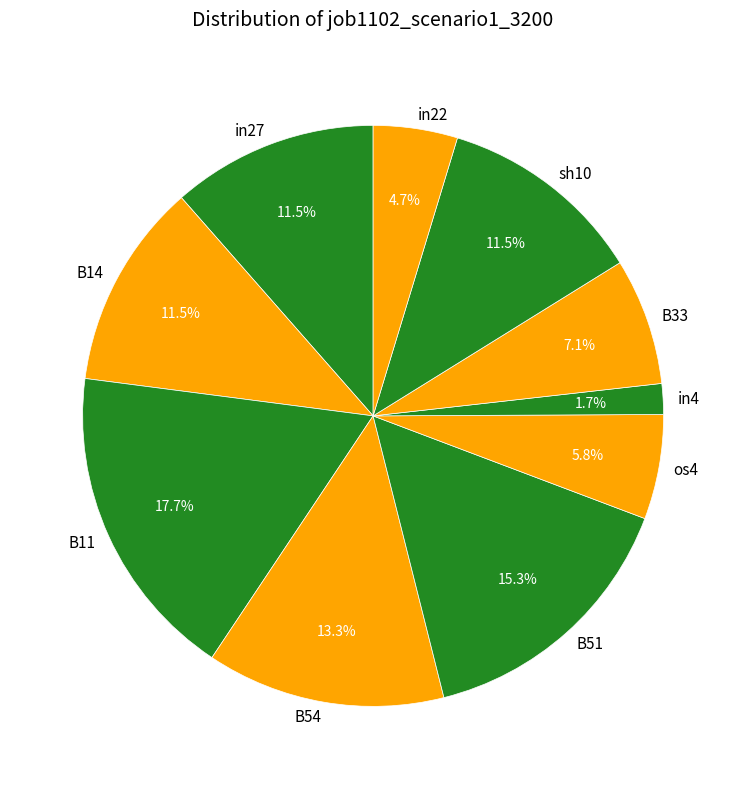

Combined, what portion of the pie is in22 and B51?

20.0%